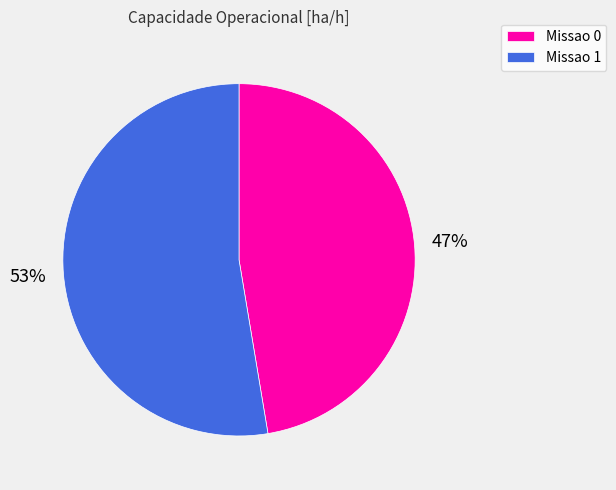

To the nearest percent, what portion does Missao 0 represent?

47%